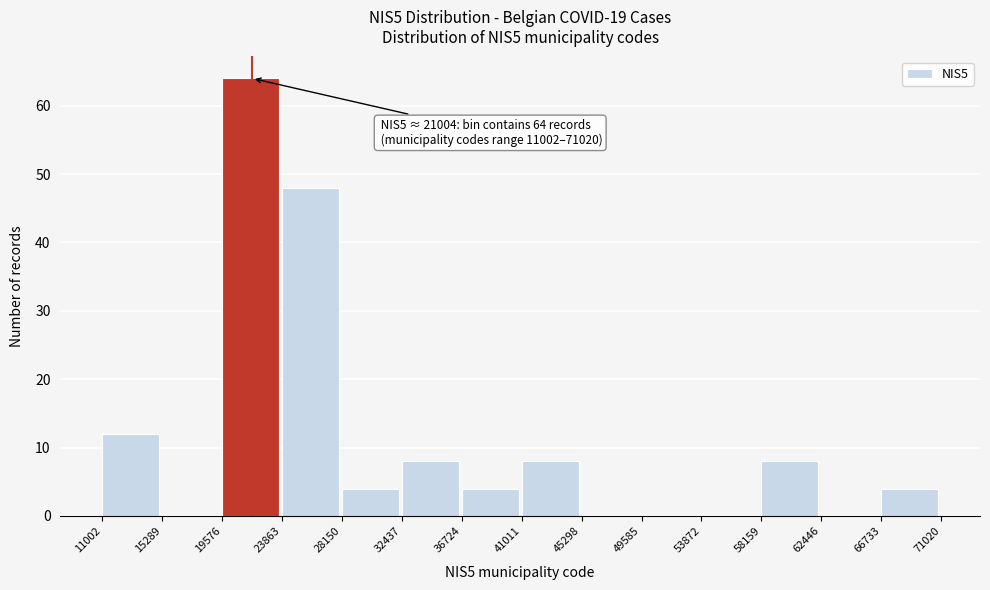

Which range on the x-axis has the tallest bar?

19576 to 23863